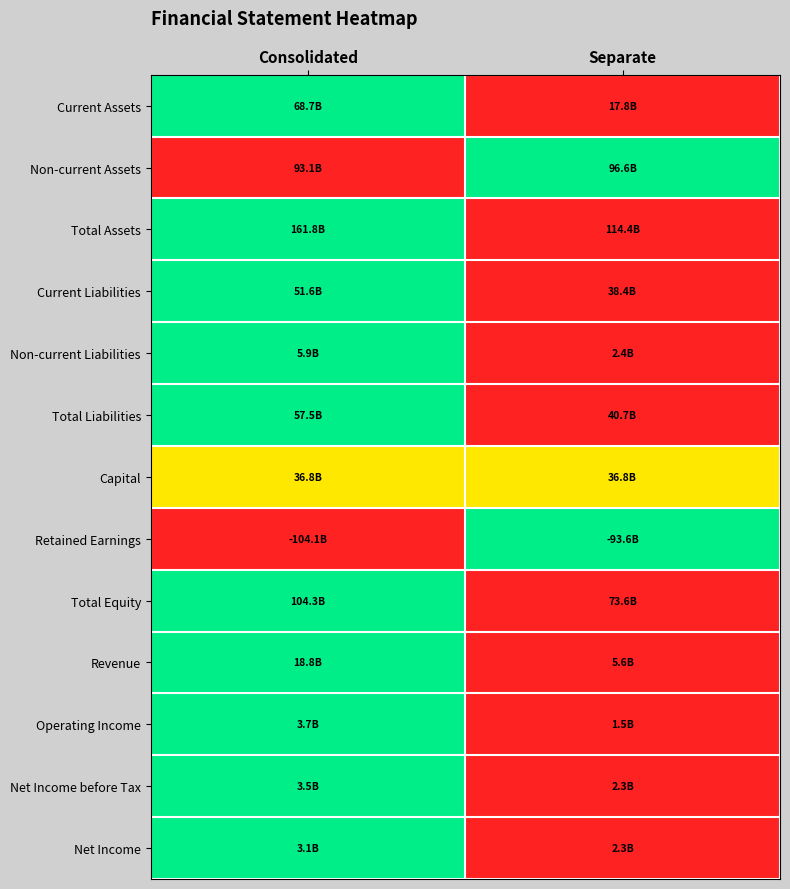

What is the greatest value displayed?

1.0